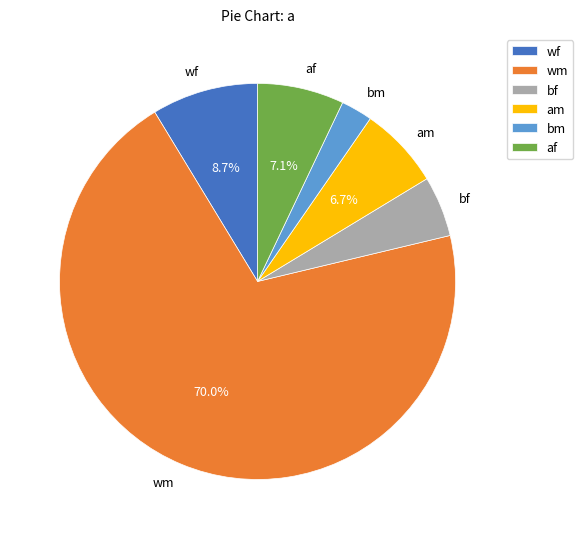

Which category has the biggest portion of the pie?

wm